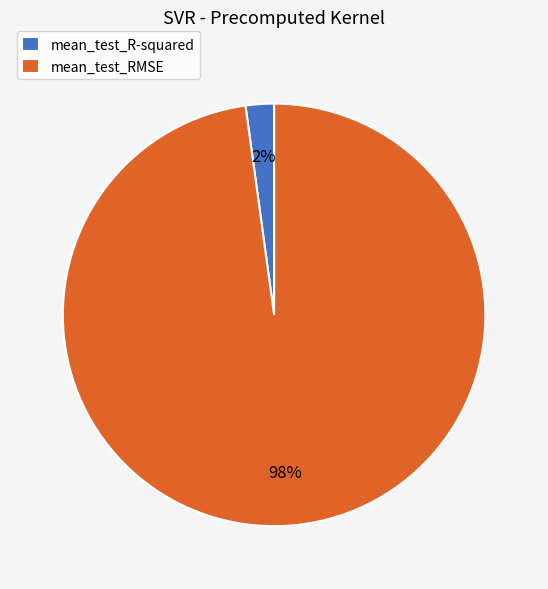

Between mean_test_R-squared and mean_test_RMSE, which is larger?

mean_test_RMSE